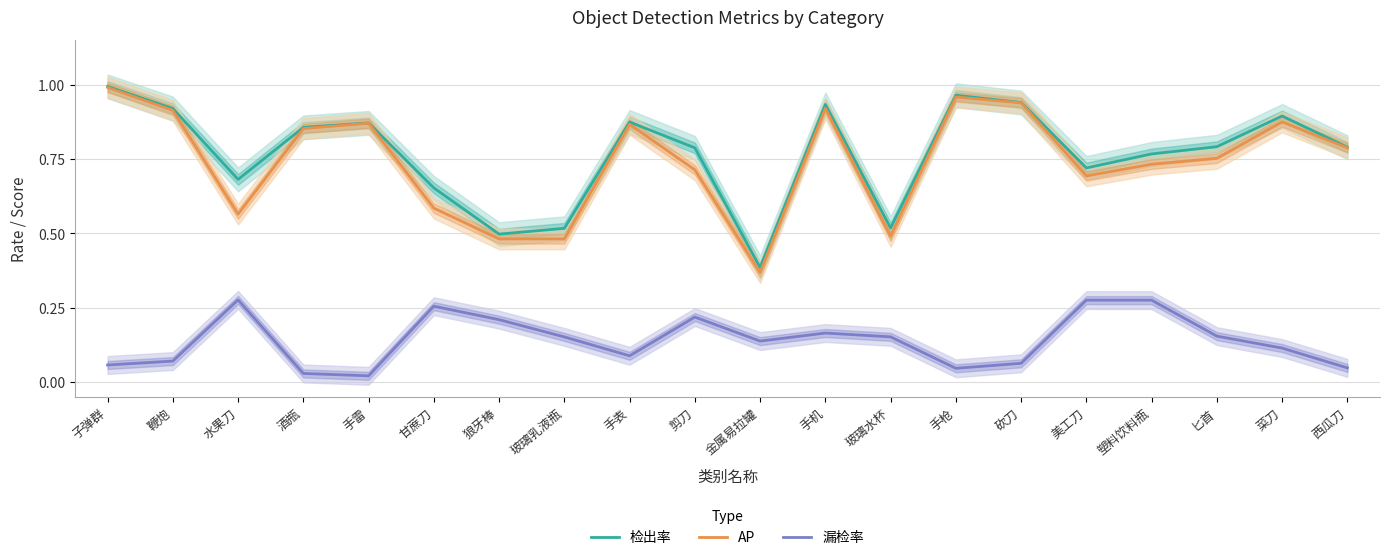

What is the average value of the 漏检率 series?

0.1